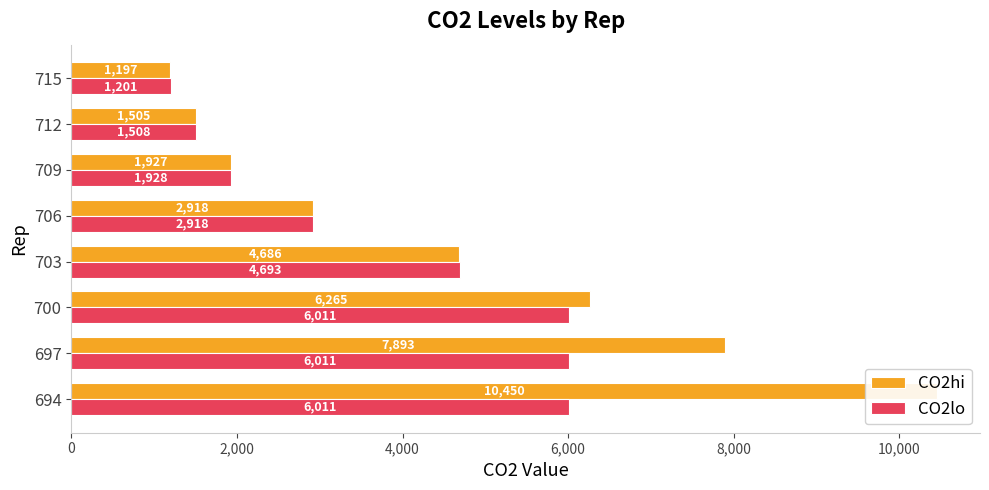

Reading right to left, extract all data points from this chart.

CO2hi: 1197.1	1504.6	1926.5	2917.6	4685.5	6265.3	7892.6	10450.4
CO2lo: 1200.8	1508.3	1928.2	2917.6	4693.3	6011.0	6011.0	6011.0